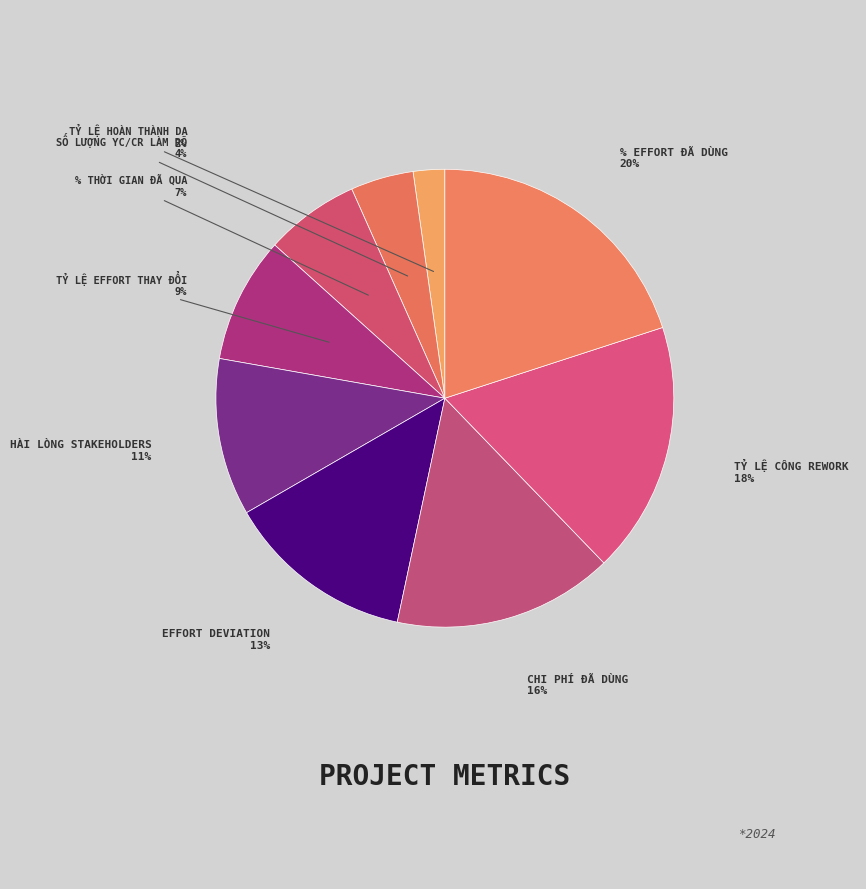

How many segments does this pie chart have?

9